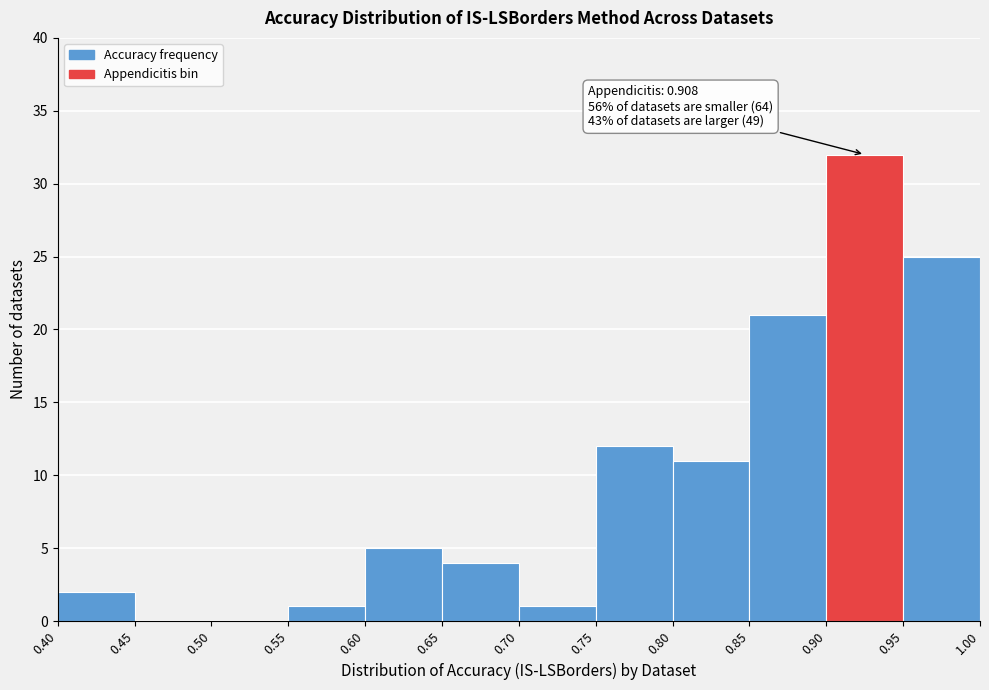

Over which range of the x-axis is the bar tallest?

0.90 to 0.95